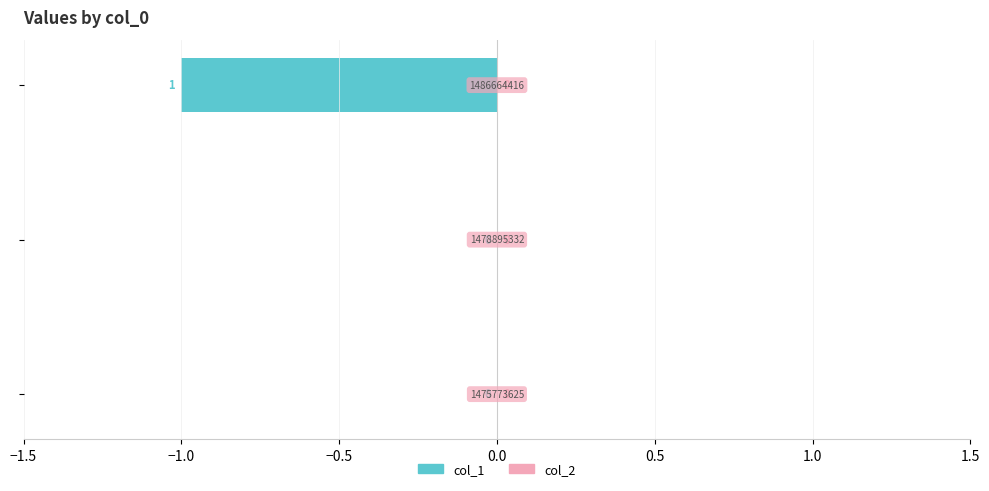

How many categories are shown in the chart?

3